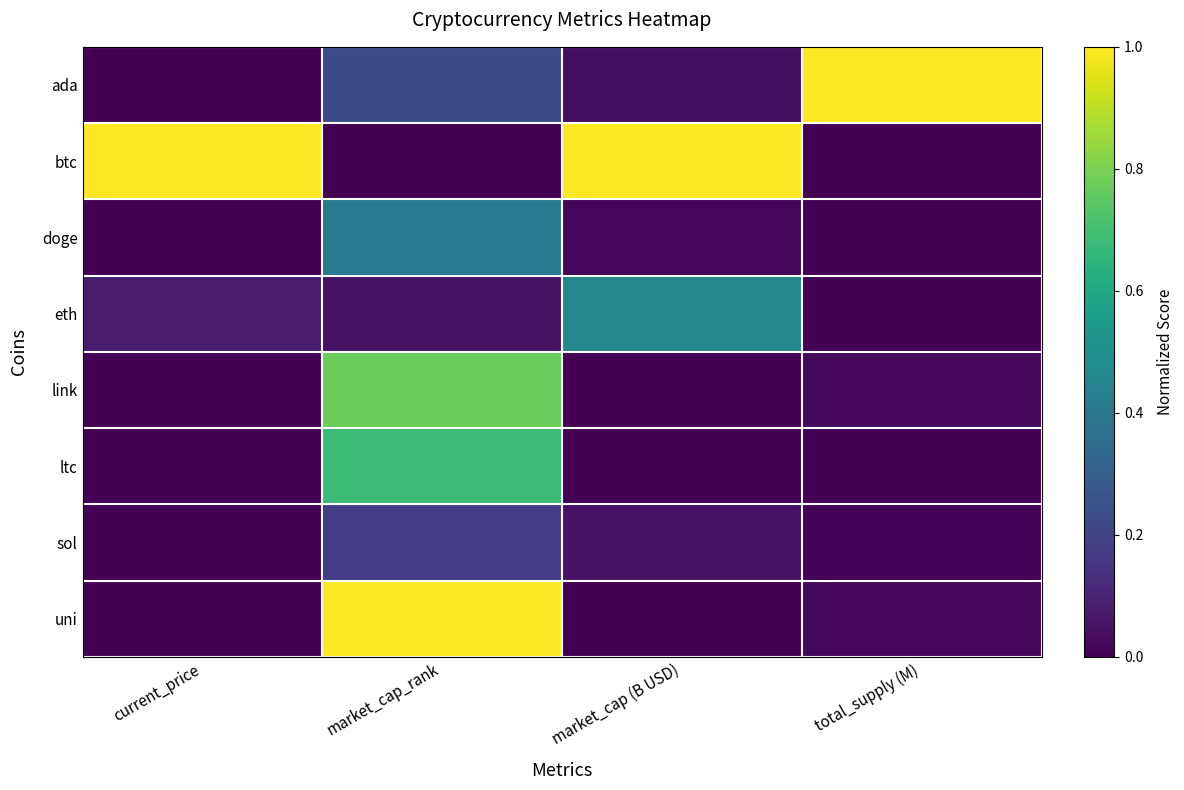

Reading left to right, transcribe all the data shown in this chart.

ada: current_price=0.0	market_cap_rank=0.2	market_cap (B USD)=0.0	total_supply (M)=1.0
btc: current_price=1.0	market_cap_rank=0.0	market_cap (B USD)=1.0	total_supply (M)=0.0
doge: current_price=0.0	market_cap_rank=0.4	market_cap (B USD)=0.0	total_supply (M)=0.0
eth: current_price=0.1	market_cap_rank=0.0	market_cap (B USD)=0.5	total_supply (M)=0.0
link: current_price=0.0	market_cap_rank=0.8	market_cap (B USD)=0.0	total_supply (M)=0.0
ltc: current_price=0.0	market_cap_rank=0.7	market_cap (B USD)=0.0	total_supply (M)=0.0
sol: current_price=0.0	market_cap_rank=0.2	market_cap (B USD)=0.0	total_supply (M)=0.0
uni: current_price=0.0	market_cap_rank=1.0	market_cap (B USD)=0.0	total_supply (M)=0.0